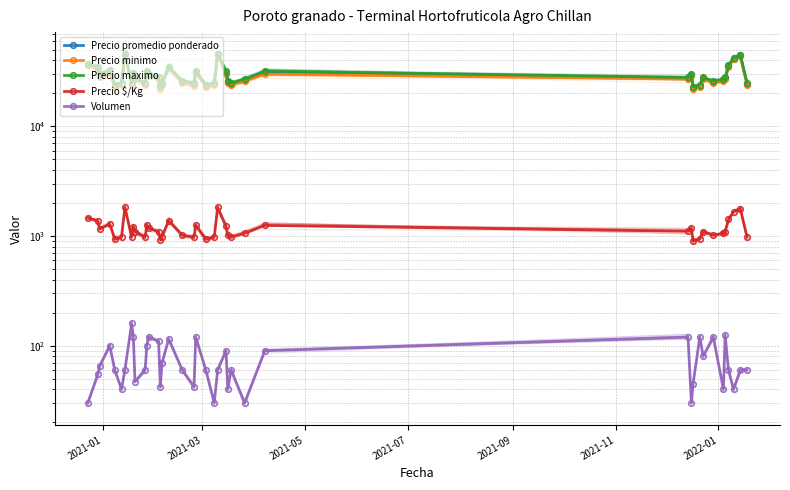

At which label does Precio minimo first exceed 27000?

2021-01